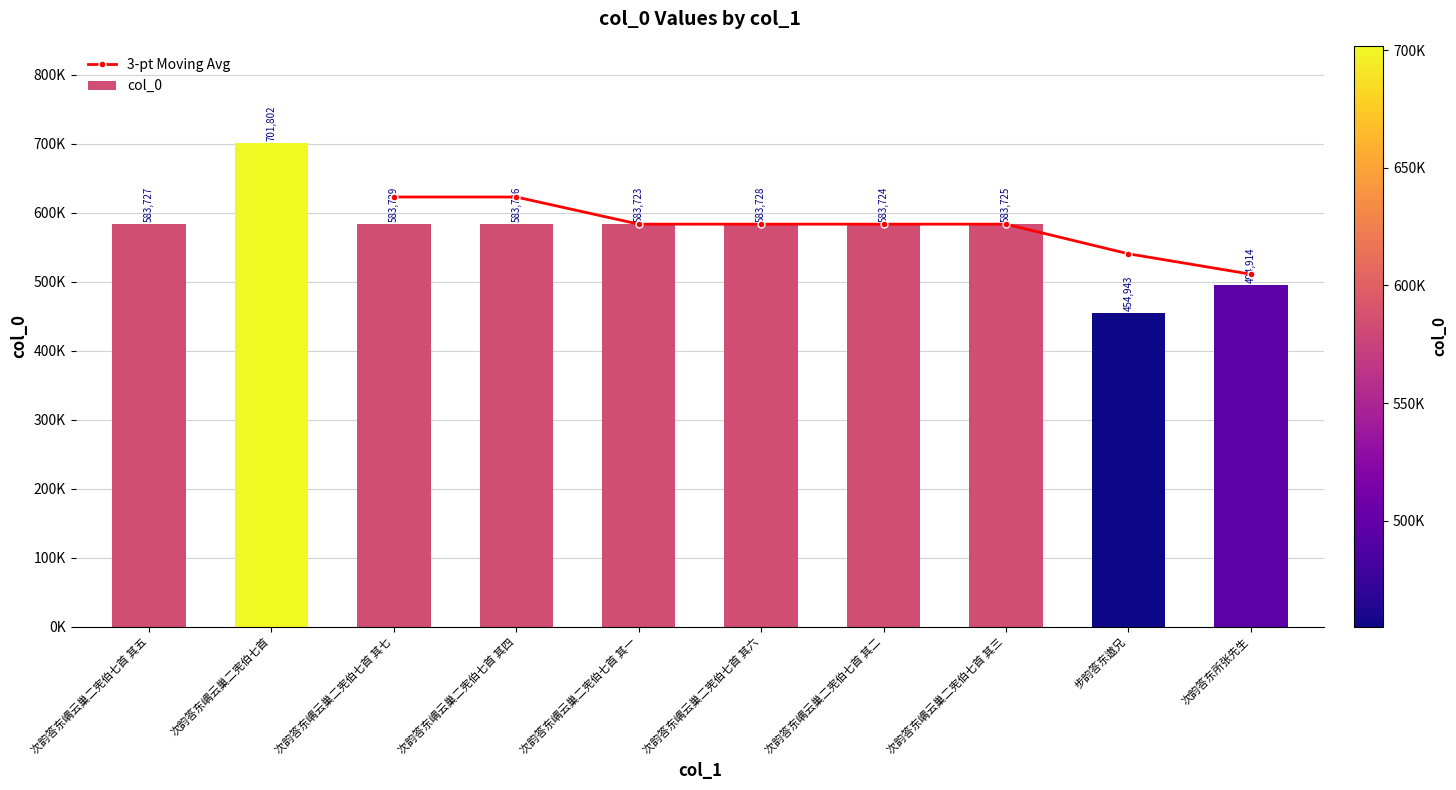

True or false: the data shows 196447 at 次韵答东嵎云巢二宪伯七首 其七.

False